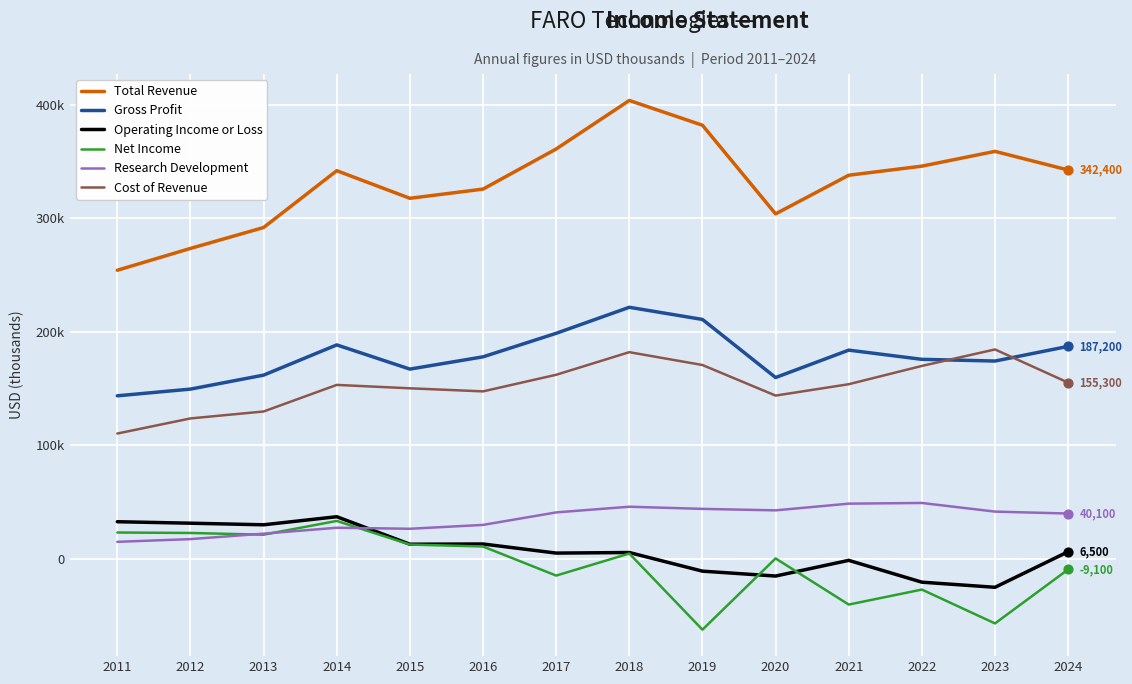

What are all the series names shown in the legend?

Total Revenue, Gross Profit, Operating Income or Loss, Net Income, Research Development, Cost of Revenue